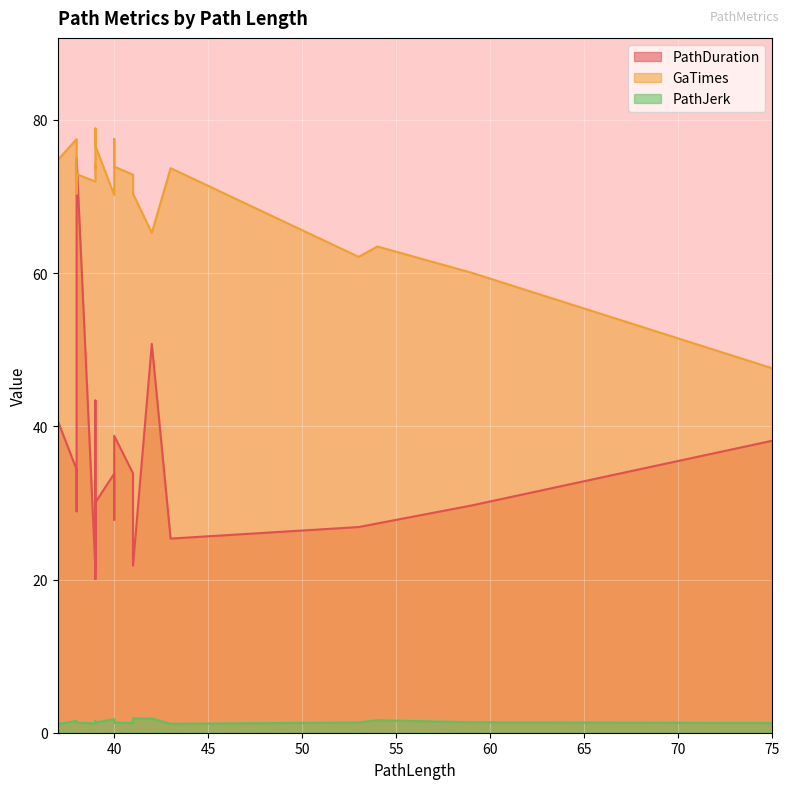

What is the sum of all PathJerk values?

28.3